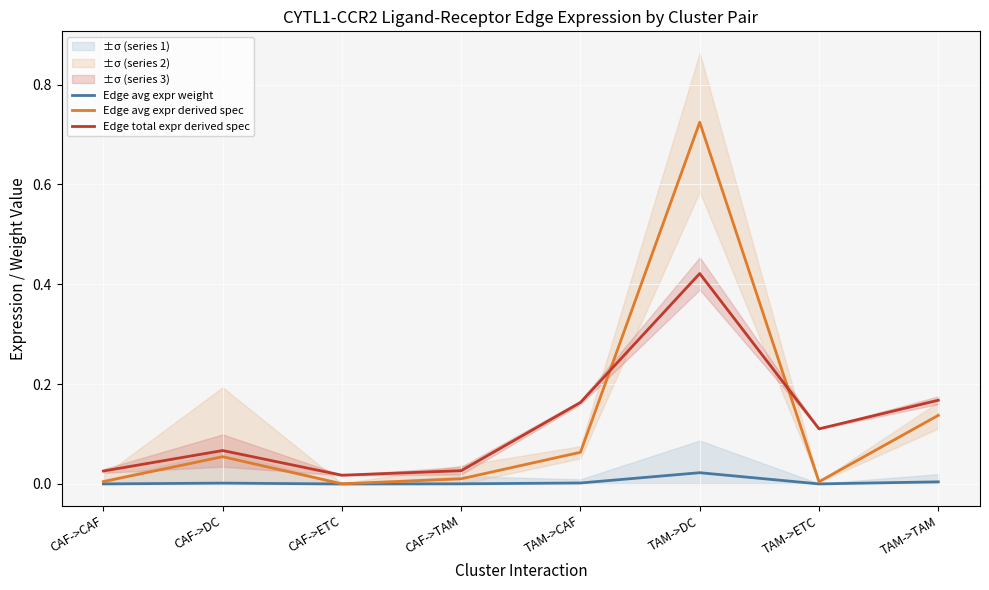

Is it true that Edge avg expr derived spec equals 0.2 at TAM->TAM?

False